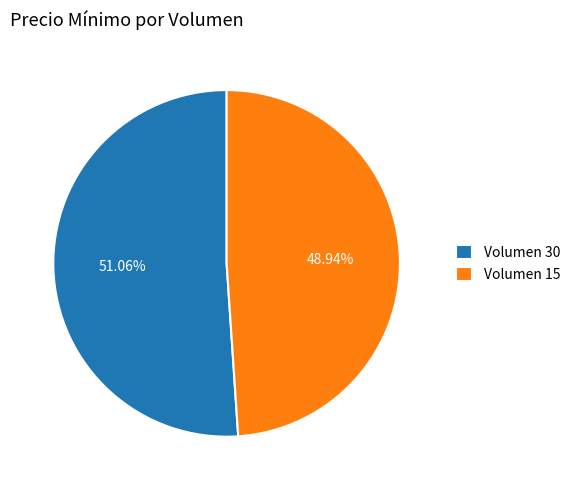

To the nearest percent, what is the combined percentage of Volumen 15 and Volumen 30?

100%